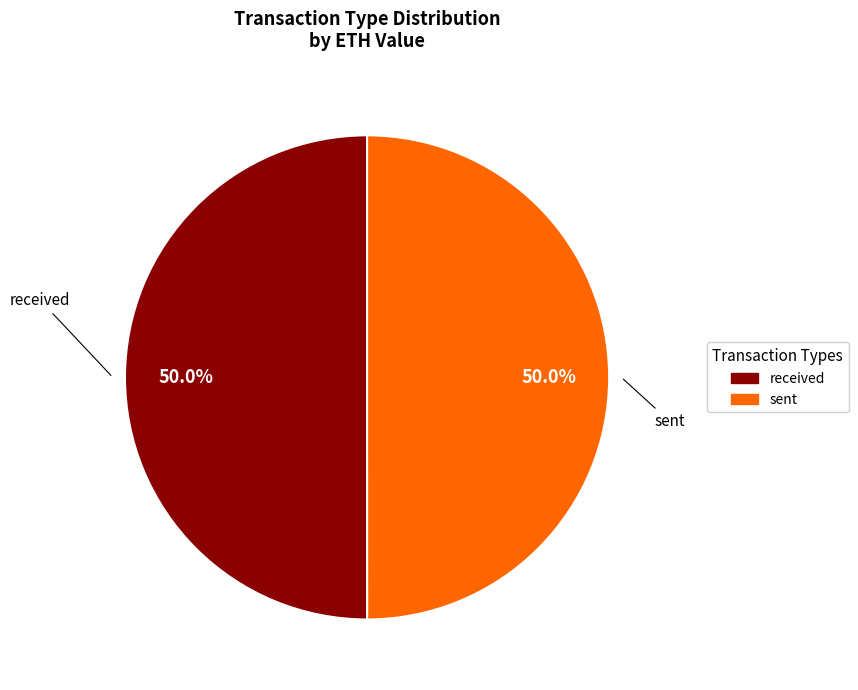

Count the number of slices in the pie.

2